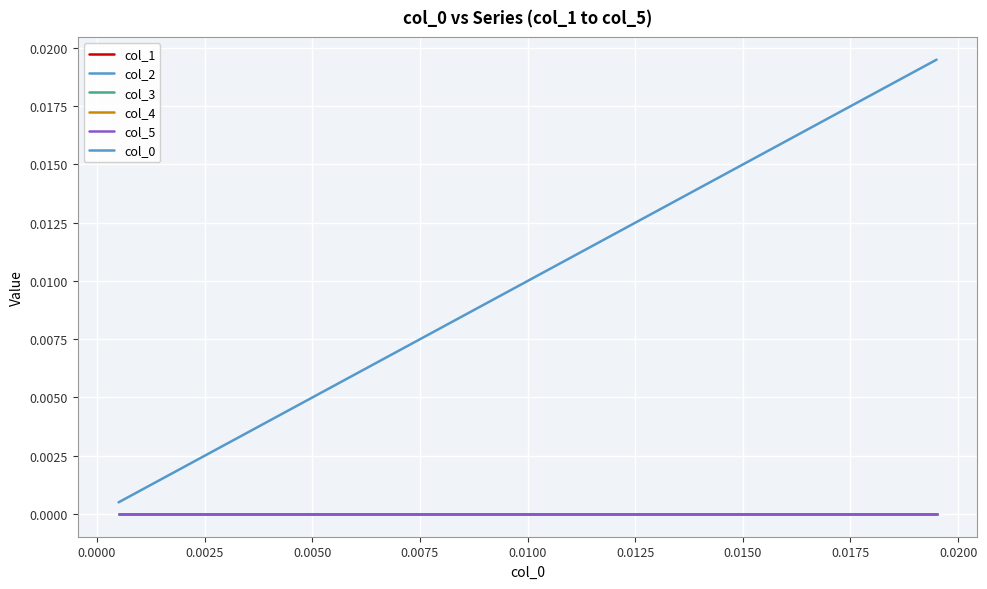

Does the chart display data point markers on the line(s)?

No